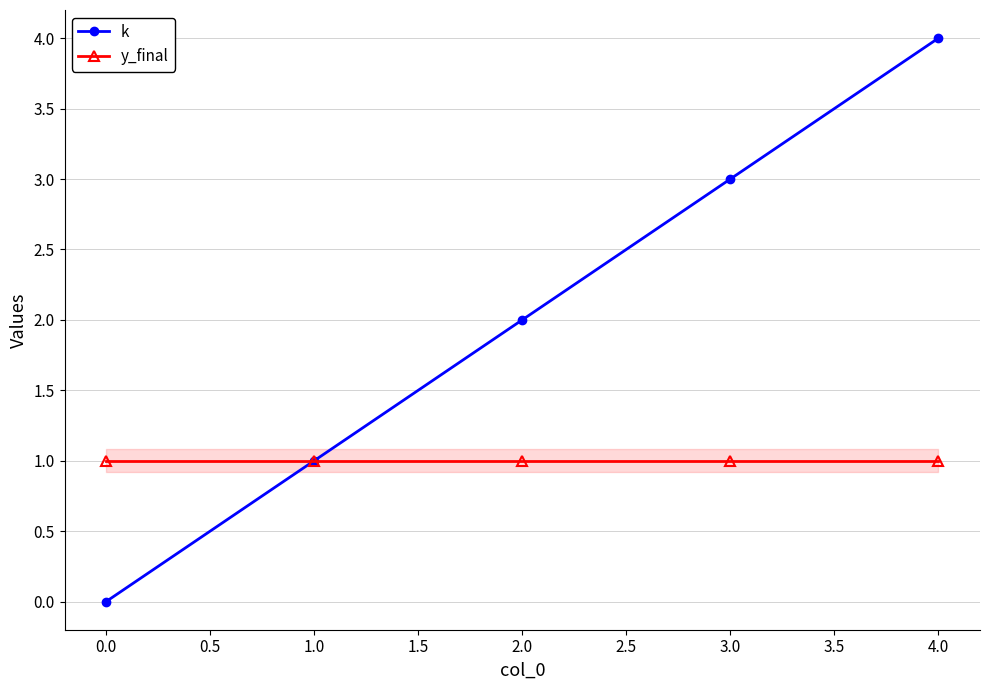

Which series changed the most between 1.0 and 3.0?

k